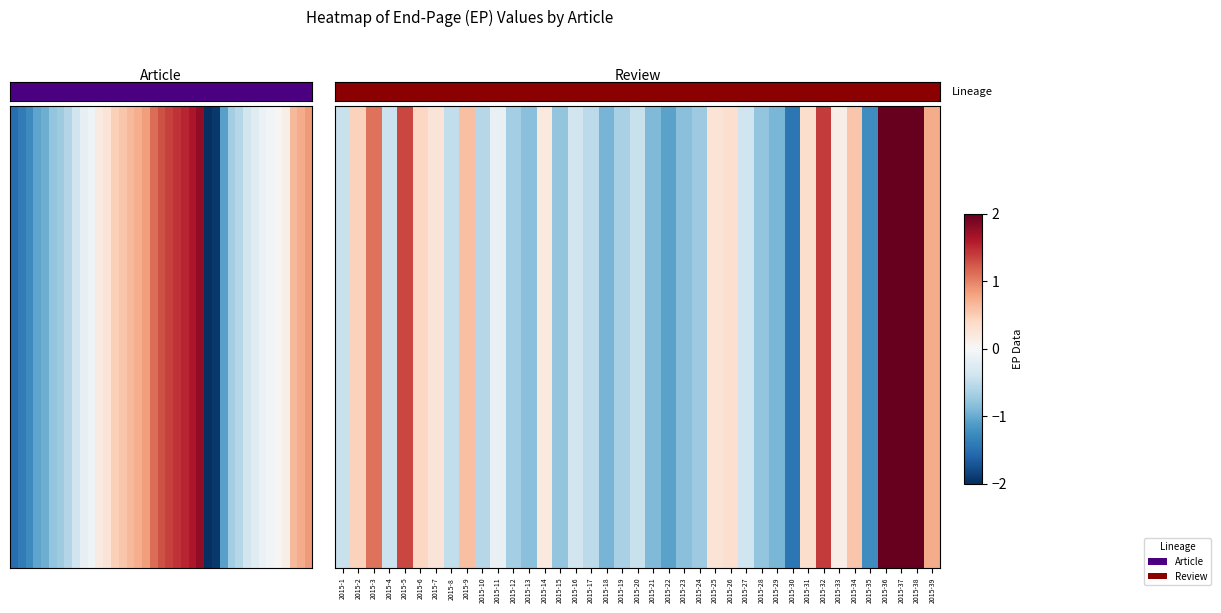

Reading right to left, list all the values displayed in this chart.

row_0: 0.7	2.2	2.9	2.4	-1.2	0.6	0.1	1.4	0.4	-1.4	-0.9	-0.8	-0.4	0.3	0.3	-0.7	-0.8	-1.1	-0.9	-0.4	-0.7	-0.9	-0.5	-0.4	-0.8	0.2	-0.8	-0.7	-0.2	-0.6	0.6	-0.5	0.3	0.4	1.3	-0.4	1.1	0.5	-0.4
row_1: 0.7	2.2	2.9	2.4	-1.2	0.6	0.1	1.4	0.4	-1.4	-0.9	-0.8	-0.4	0.3	0.3	-0.7	-0.8	-1.1	-0.9	-0.4	-0.7	-0.9	-0.5	-0.4	-0.8	0.2	-0.8	-0.7	-0.2	-0.6	0.6	-0.5	0.3	0.4	1.3	-0.4	1.1	0.5	-0.4
row_2: 0.7	2.2	2.9	2.4	-1.2	0.6	0.1	1.4	0.4	-1.4	-0.9	-0.8	-0.4	0.3	0.3	-0.7	-0.8	-1.1	-0.9	-0.4	-0.7	-0.9	-0.5	-0.4	-0.8	0.2	-0.8	-0.7	-0.2	-0.6	0.6	-0.5	0.3	0.4	1.3	-0.4	1.1	0.5	-0.4
row_3: 0.7	2.2	2.9	2.4	-1.2	0.6	0.1	1.4	0.4	-1.4	-0.9	-0.8	-0.4	0.3	0.3	-0.7	-0.8	-1.1	-0.9	-0.4	-0.7	-0.9	-0.5	-0.4	-0.8	0.2	-0.8	-0.7	-0.2	-0.6	0.6	-0.5	0.3	0.4	1.3	-0.4	1.1	0.5	-0.4
row_4: 0.7	2.2	2.9	2.4	-1.2	0.6	0.1	1.4	0.4	-1.4	-0.9	-0.8	-0.4	0.3	0.3	-0.7	-0.8	-1.1	-0.9	-0.4	-0.7	-0.9	-0.5	-0.4	-0.8	0.2	-0.8	-0.7	-0.2	-0.6	0.6	-0.5	0.3	0.4	1.3	-0.4	1.1	0.5	-0.4
row_5: 0.7	2.2	2.9	2.4	-1.2	0.6	0.1	1.4	0.4	-1.4	-0.9	-0.8	-0.4	0.3	0.3	-0.7	-0.8	-1.1	-0.9	-0.4	-0.7	-0.9	-0.5	-0.4	-0.8	0.2	-0.8	-0.7	-0.2	-0.6	0.6	-0.5	0.3	0.4	1.3	-0.4	1.1	0.5	-0.4
row_6: 0.7	2.2	2.9	2.4	-1.2	0.6	0.1	1.4	0.4	-1.4	-0.9	-0.8	-0.4	0.3	0.3	-0.7	-0.8	-1.1	-0.9	-0.4	-0.7	-0.9	-0.5	-0.4	-0.8	0.2	-0.8	-0.7	-0.2	-0.6	0.6	-0.5	0.3	0.4	1.3	-0.4	1.1	0.5	-0.4
row_7: 0.7	2.2	2.9	2.4	-1.2	0.6	0.1	1.4	0.4	-1.4	-0.9	-0.8	-0.4	0.3	0.3	-0.7	-0.8	-1.1	-0.9	-0.4	-0.7	-0.9	-0.5	-0.4	-0.8	0.2	-0.8	-0.7	-0.2	-0.6	0.6	-0.5	0.3	0.4	1.3	-0.4	1.1	0.5	-0.4
row_8: 0.7	2.2	2.9	2.4	-1.2	0.6	0.1	1.4	0.4	-1.4	-0.9	-0.8	-0.4	0.3	0.3	-0.7	-0.8	-1.1	-0.9	-0.4	-0.7	-0.9	-0.5	-0.4	-0.8	0.2	-0.8	-0.7	-0.2	-0.6	0.6	-0.5	0.3	0.4	1.3	-0.4	1.1	0.5	-0.4
row_9: 0.7	2.2	2.9	2.4	-1.2	0.6	0.1	1.4	0.4	-1.4	-0.9	-0.8	-0.4	0.3	0.3	-0.7	-0.8	-1.1	-0.9	-0.4	-0.7	-0.9	-0.5	-0.4	-0.8	0.2	-0.8	-0.7	-0.2	-0.6	0.6	-0.5	0.3	0.4	1.3	-0.4	1.1	0.5	-0.4
row_10: 0.7	2.2	2.9	2.4	-1.2	0.6	0.1	1.4	0.4	-1.4	-0.9	-0.8	-0.4	0.3	0.3	-0.7	-0.8	-1.1	-0.9	-0.4	-0.7	-0.9	-0.5	-0.4	-0.8	0.2	-0.8	-0.7	-0.2	-0.6	0.6	-0.5	0.3	0.4	1.3	-0.4	1.1	0.5	-0.4
row_11: 0.7	2.2	2.9	2.4	-1.2	0.6	0.1	1.4	0.4	-1.4	-0.9	-0.8	-0.4	0.3	0.3	-0.7	-0.8	-1.1	-0.9	-0.4	-0.7	-0.9	-0.5	-0.4	-0.8	0.2	-0.8	-0.7	-0.2	-0.6	0.6	-0.5	0.3	0.4	1.3	-0.4	1.1	0.5	-0.4
row_12: 0.7	2.2	2.9	2.4	-1.2	0.6	0.1	1.4	0.4	-1.4	-0.9	-0.8	-0.4	0.3	0.3	-0.7	-0.8	-1.1	-0.9	-0.4	-0.7	-0.9	-0.5	-0.4	-0.8	0.2	-0.8	-0.7	-0.2	-0.6	0.6	-0.5	0.3	0.4	1.3	-0.4	1.1	0.5	-0.4
row_13: 0.7	2.2	2.9	2.4	-1.2	0.6	0.1	1.4	0.4	-1.4	-0.9	-0.8	-0.4	0.3	0.3	-0.7	-0.8	-1.1	-0.9	-0.4	-0.7	-0.9	-0.5	-0.4	-0.8	0.2	-0.8	-0.7	-0.2	-0.6	0.6	-0.5	0.3	0.4	1.3	-0.4	1.1	0.5	-0.4
row_14: 0.7	2.2	2.9	2.4	-1.2	0.6	0.1	1.4	0.4	-1.4	-0.9	-0.8	-0.4	0.3	0.3	-0.7	-0.8	-1.1	-0.9	-0.4	-0.7	-0.9	-0.5	-0.4	-0.8	0.2	-0.8	-0.7	-0.2	-0.6	0.6	-0.5	0.3	0.4	1.3	-0.4	1.1	0.5	-0.4
row_15: 0.7	2.2	2.9	2.4	-1.2	0.6	0.1	1.4	0.4	-1.4	-0.9	-0.8	-0.4	0.3	0.3	-0.7	-0.8	-1.1	-0.9	-0.4	-0.7	-0.9	-0.5	-0.4	-0.8	0.2	-0.8	-0.7	-0.2	-0.6	0.6	-0.5	0.3	0.4	1.3	-0.4	1.1	0.5	-0.4
row_16: 0.7	2.2	2.9	2.4	-1.2	0.6	0.1	1.4	0.4	-1.4	-0.9	-0.8	-0.4	0.3	0.3	-0.7	-0.8	-1.1	-0.9	-0.4	-0.7	-0.9	-0.5	-0.4	-0.8	0.2	-0.8	-0.7	-0.2	-0.6	0.6	-0.5	0.3	0.4	1.3	-0.4	1.1	0.5	-0.4
row_17: 0.7	2.2	2.9	2.4	-1.2	0.6	0.1	1.4	0.4	-1.4	-0.9	-0.8	-0.4	0.3	0.3	-0.7	-0.8	-1.1	-0.9	-0.4	-0.7	-0.9	-0.5	-0.4	-0.8	0.2	-0.8	-0.7	-0.2	-0.6	0.6	-0.5	0.3	0.4	1.3	-0.4	1.1	0.5	-0.4
row_18: 0.7	2.2	2.9	2.4	-1.2	0.6	0.1	1.4	0.4	-1.4	-0.9	-0.8	-0.4	0.3	0.3	-0.7	-0.8	-1.1	-0.9	-0.4	-0.7	-0.9	-0.5	-0.4	-0.8	0.2	-0.8	-0.7	-0.2	-0.6	0.6	-0.5	0.3	0.4	1.3	-0.4	1.1	0.5	-0.4
row_19: 0.7	2.2	2.9	2.4	-1.2	0.6	0.1	1.4	0.4	-1.4	-0.9	-0.8	-0.4	0.3	0.3	-0.7	-0.8	-1.1	-0.9	-0.4	-0.7	-0.9	-0.5	-0.4	-0.8	0.2	-0.8	-0.7	-0.2	-0.6	0.6	-0.5	0.3	0.4	1.3	-0.4	1.1	0.5	-0.4